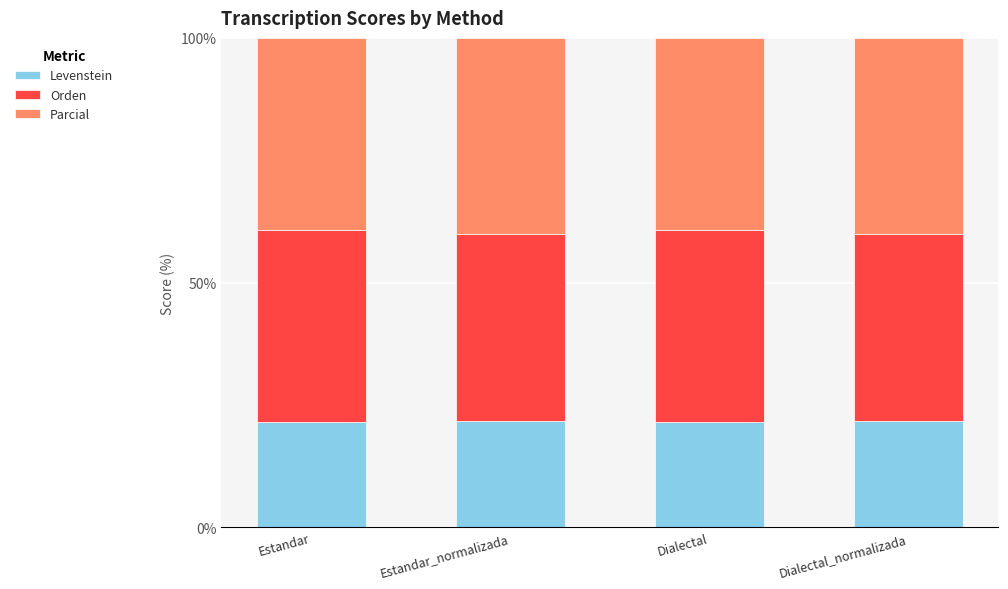

What is the average value of the Levenstein series?

21.7